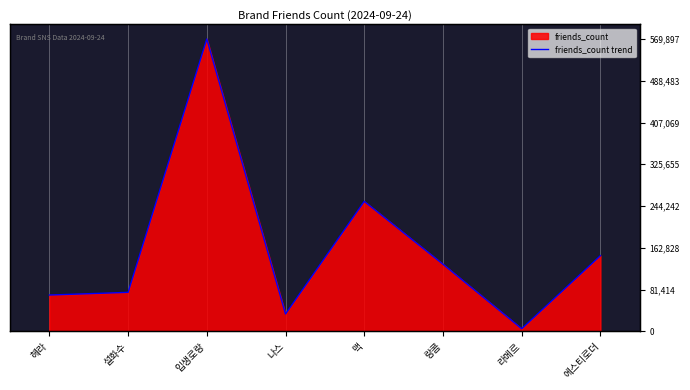

Is it true that the value at 라메르 is 1582?

False